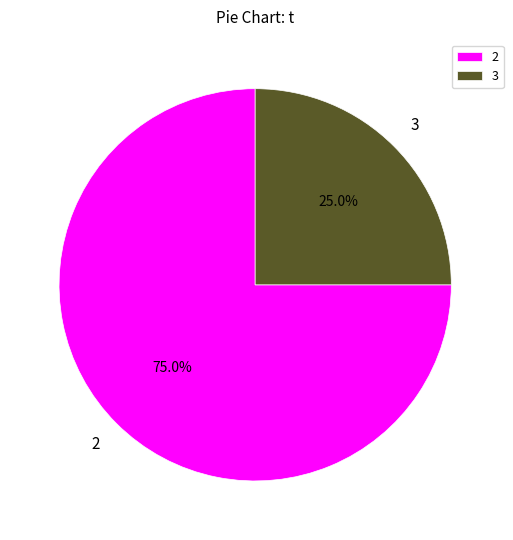

What portion of the pie excludes 3?

75.0%